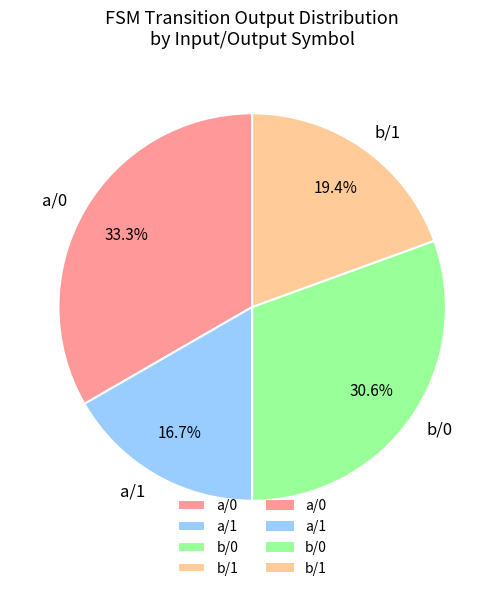

Count the number of slices in the pie.

4